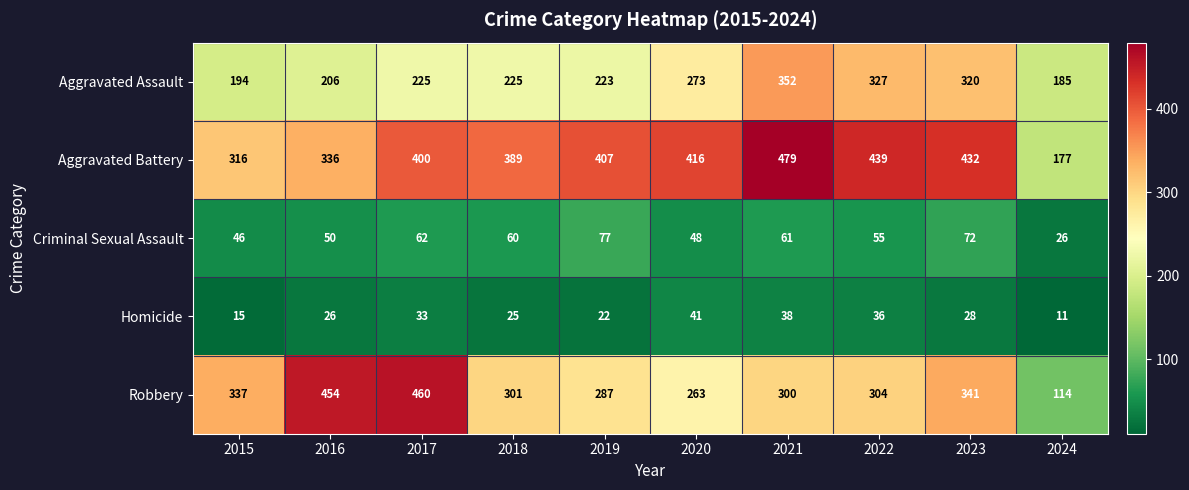

Between 2016 and 2021, which series saw the biggest shift?

Robbery